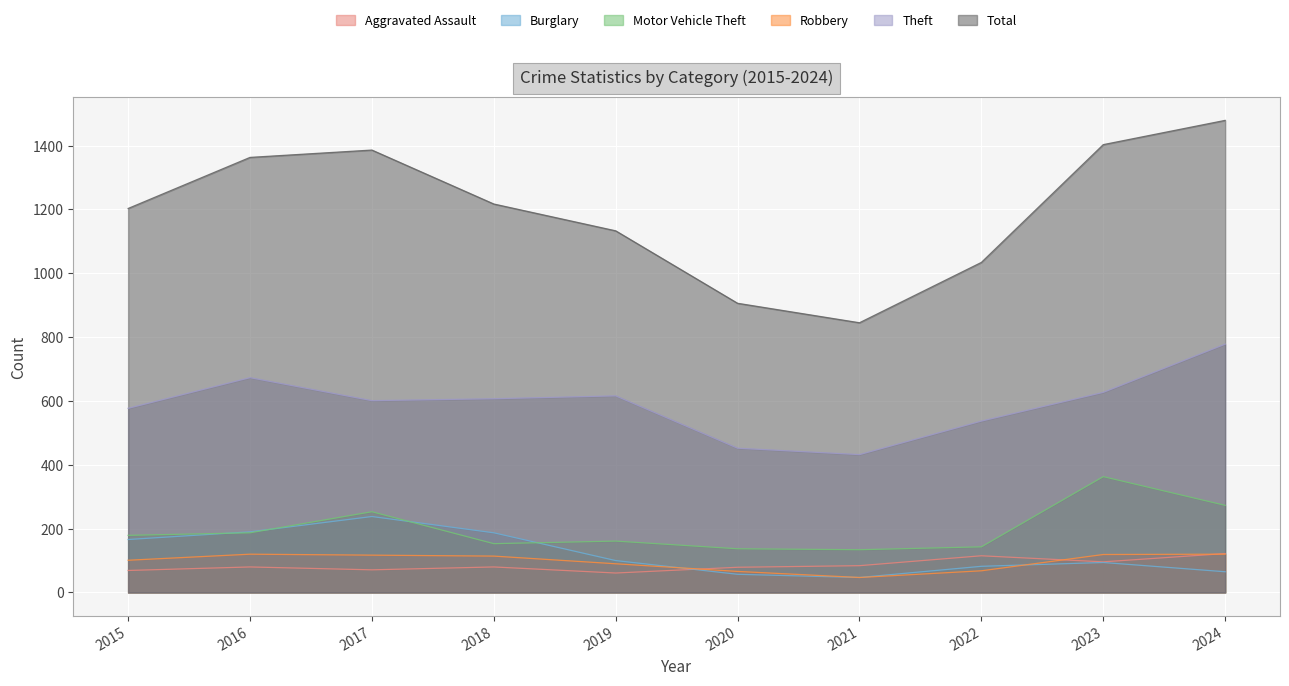

True or false: Aggravated Assault has more than 1 interior local peaks.

True